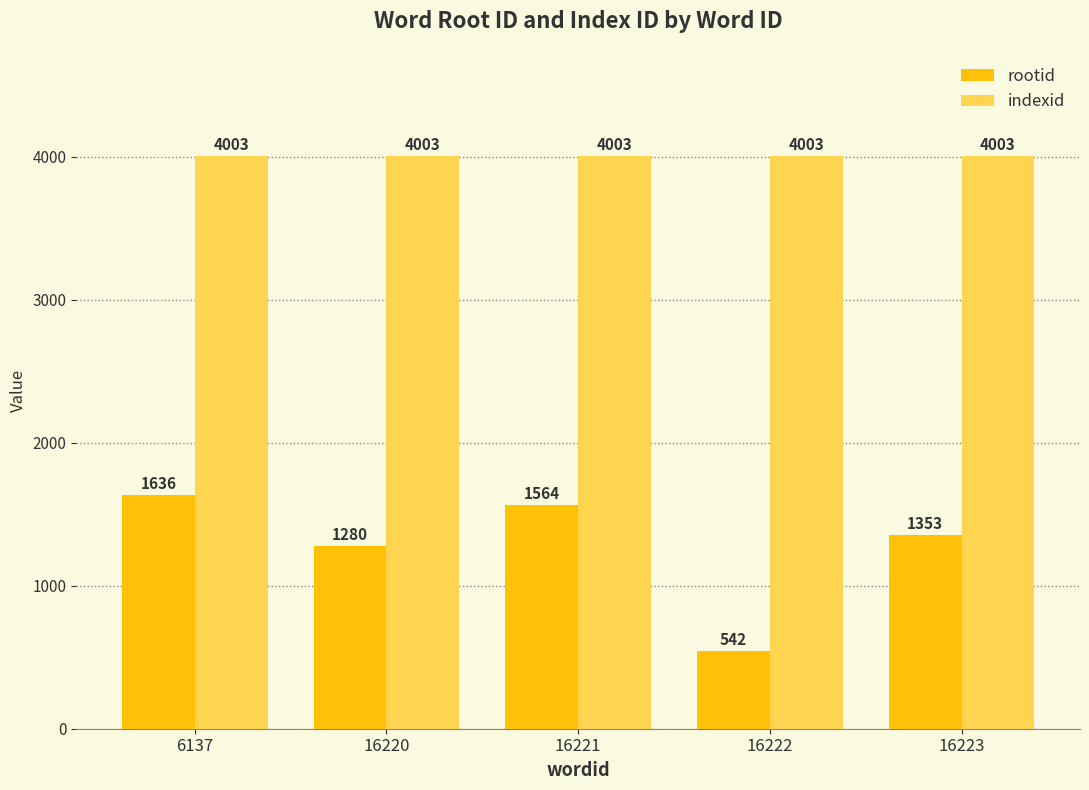

How many bars are there in total?

10